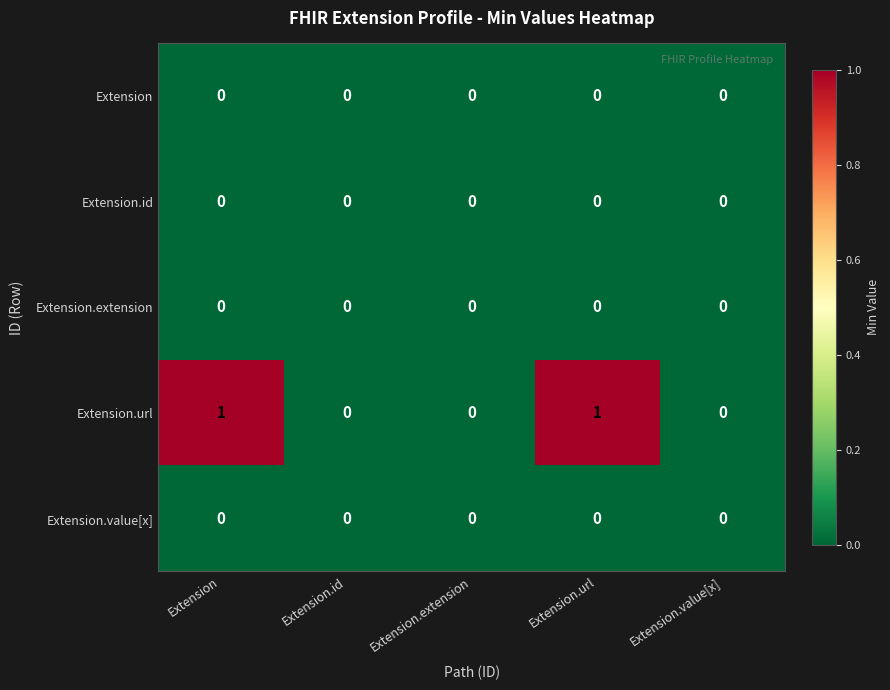

The Extension.id series shows 0 at Extension.url. True or false?

True